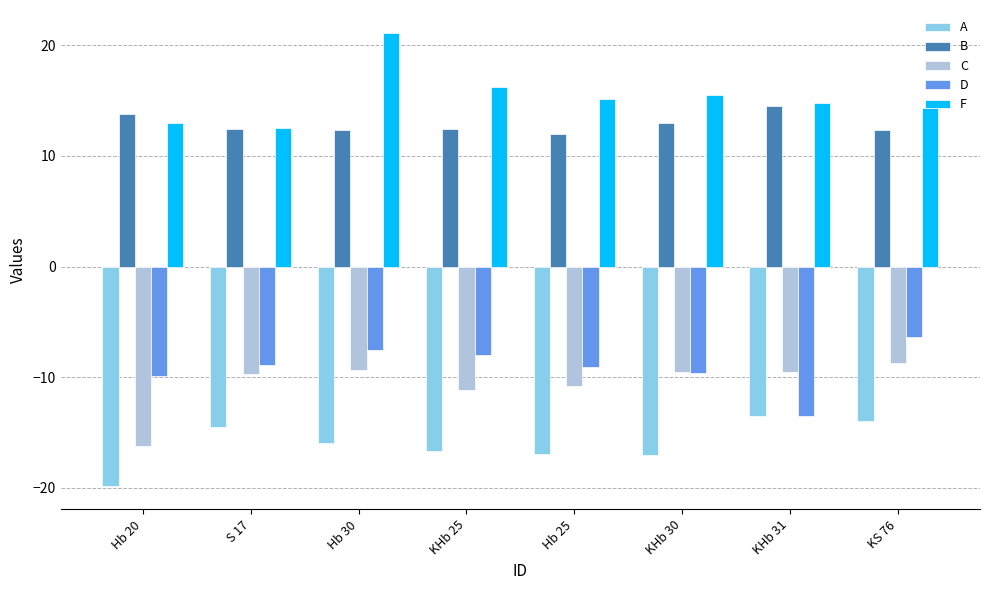

What is the spread (max minus min) of values at Hb 20?

33.7